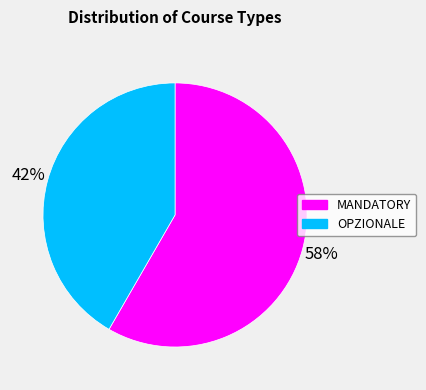

Do MANDATORY and OPZIONALE together represent more than half of the pie?

Yes